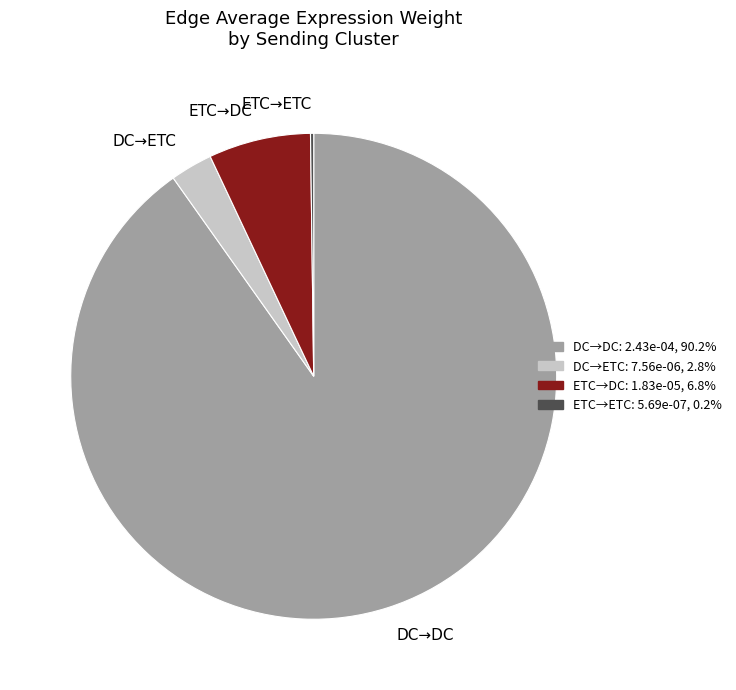

Does DC→DC account for over 50% of the chart?

Yes